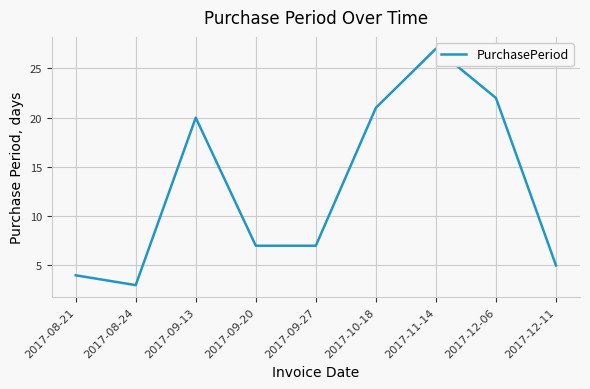

Which label corresponds to the smallest value in the chart?

2017-08-24